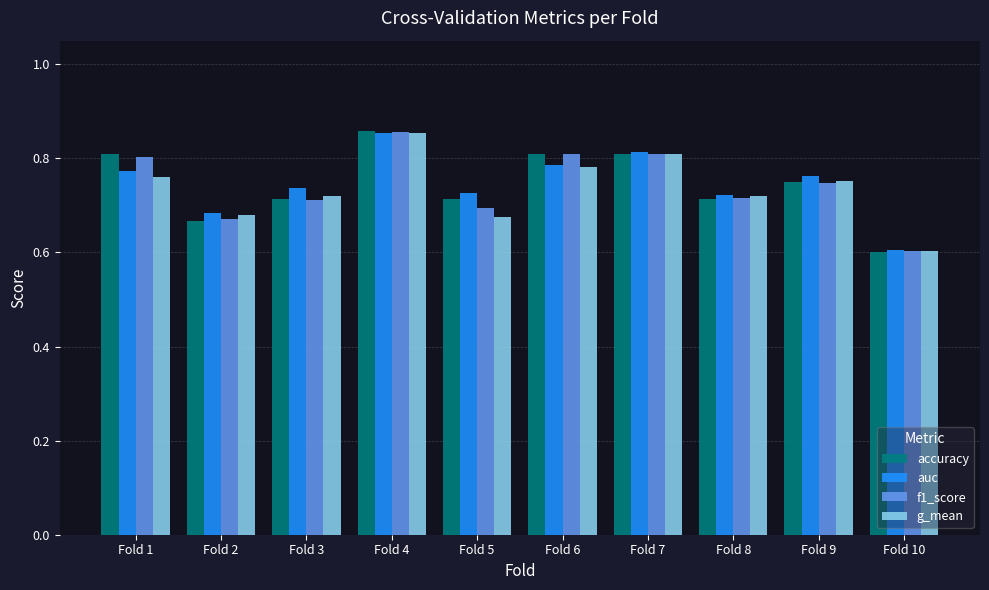

Between Fold 5 and Fold 9, which series saw the biggest shift?

g_mean